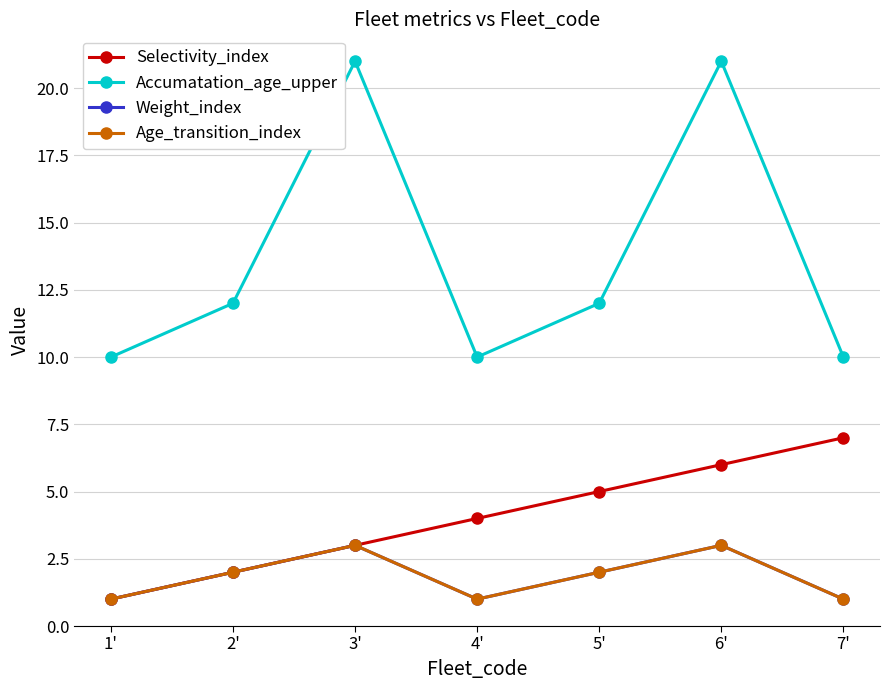

At which label does Accumatation_age_upper first exceed 12?

3'